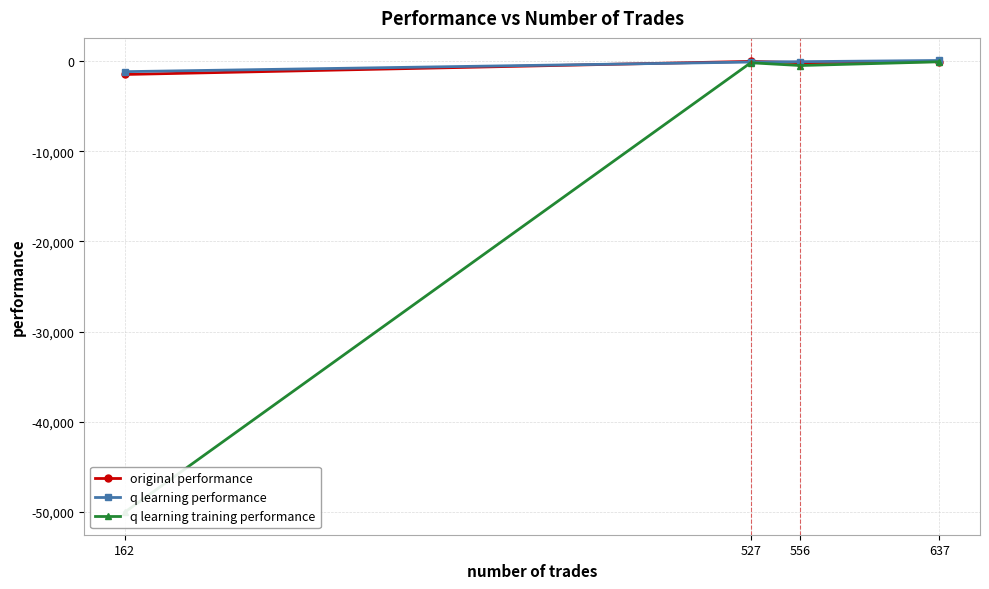

Which series has the largest total across all categories?

q learning performance